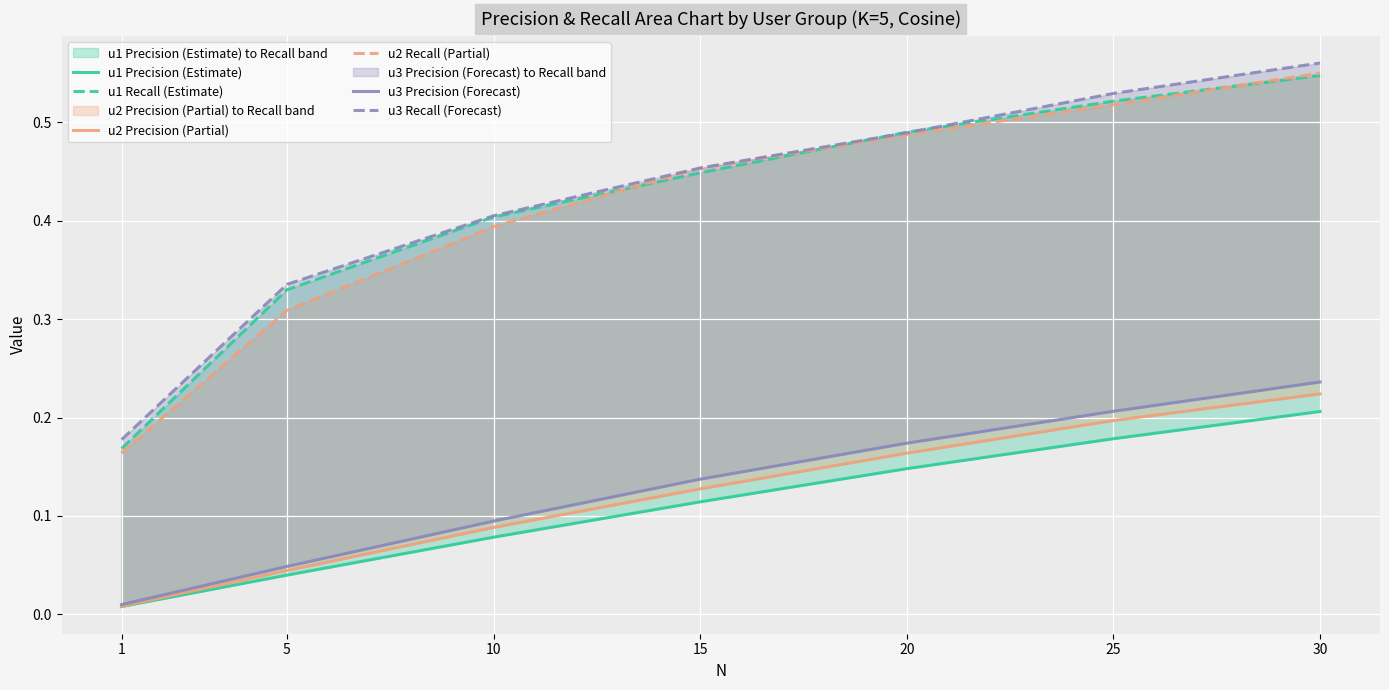

True or false: u1 Precision (Estimate) and u1 Recall (Estimate) intersect in this chart.

False